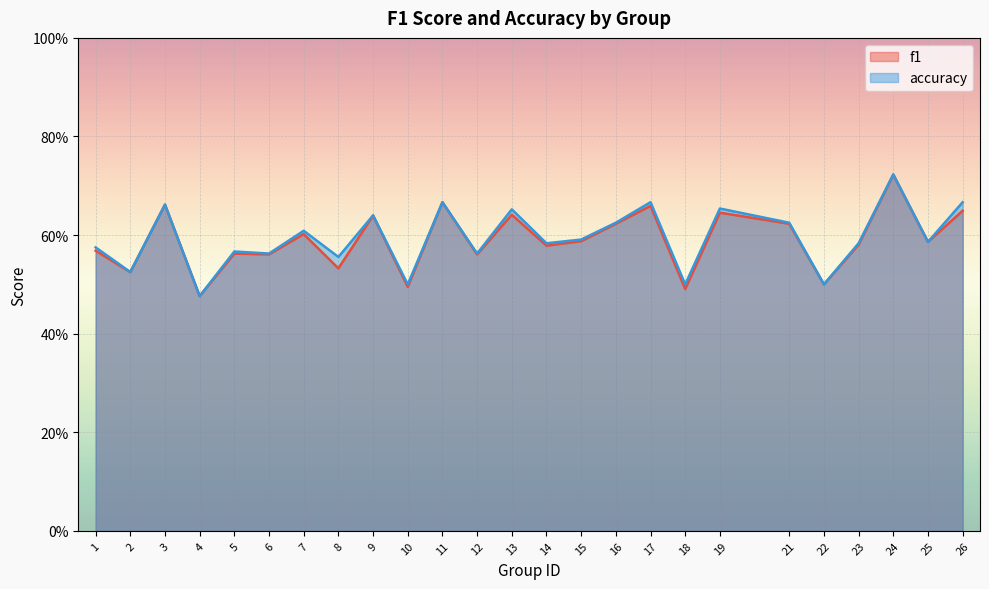

What are all the series names shown in the legend?

f1, accuracy